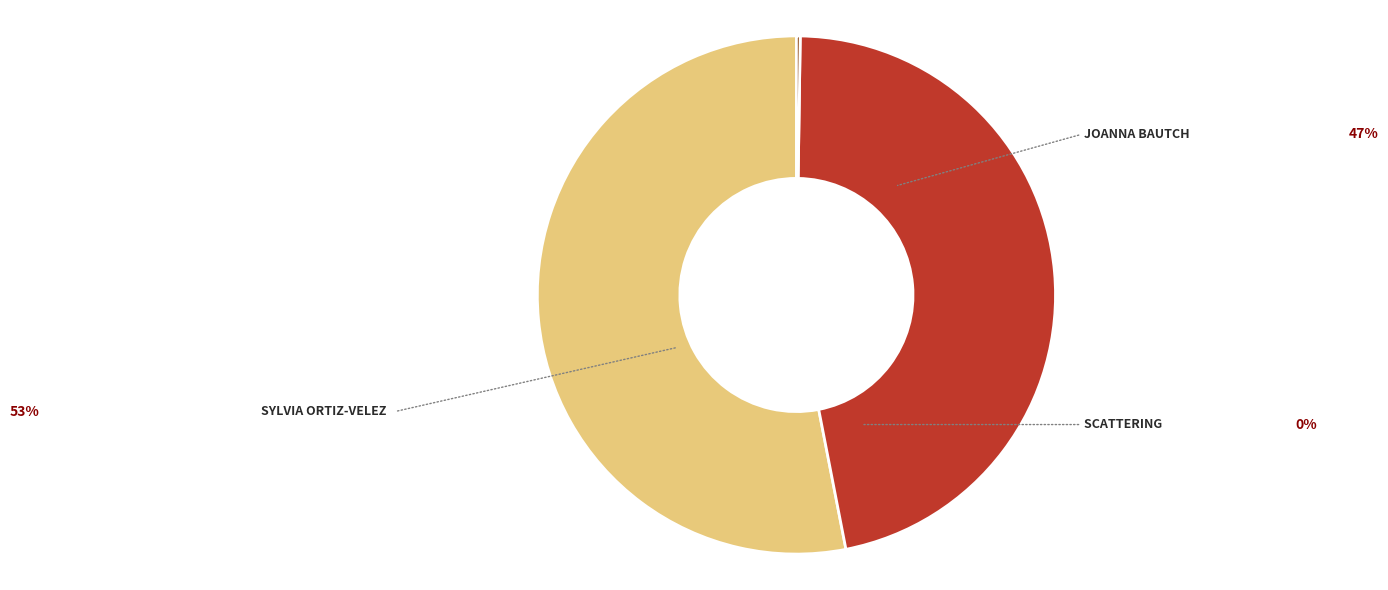

Does any single category account for the majority?

Yes